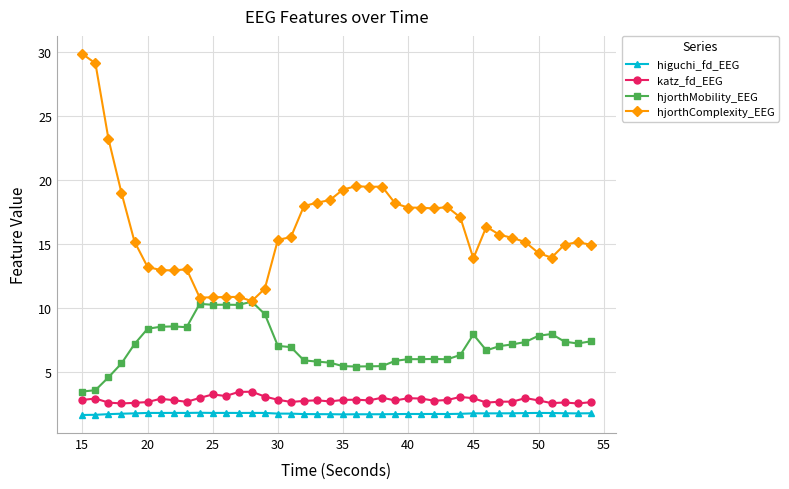

Which series has the largest range (max minus min)?

hjorthComplexity_EEG